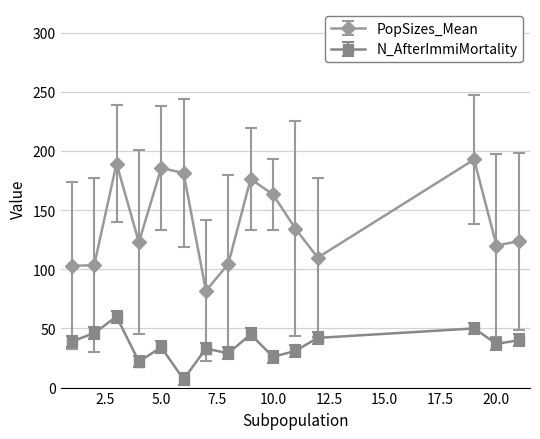

How many lines are shown in the chart?

2